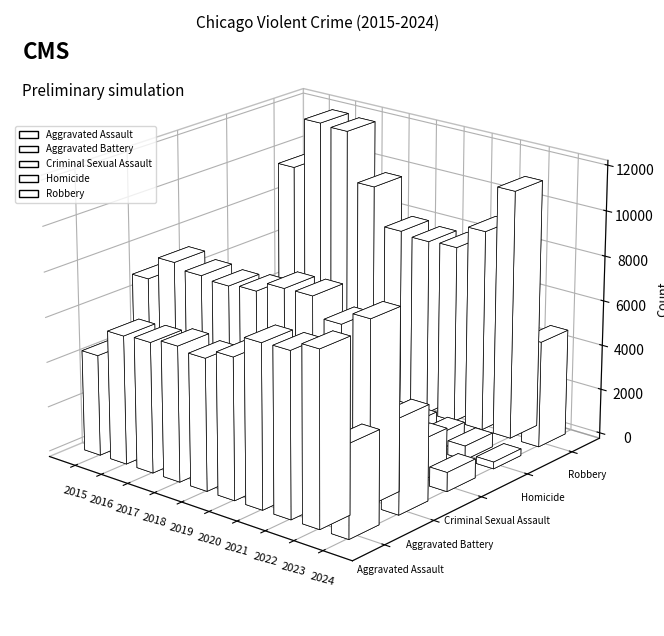

What is the value of the Aggravated Battery bar at the 5th from the left?

7858